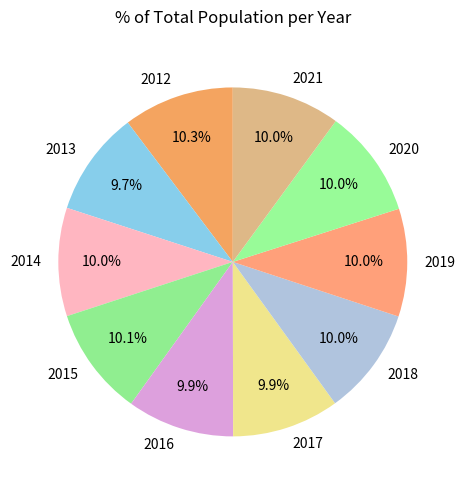

Does 2019 account for over 50% of the chart?

No